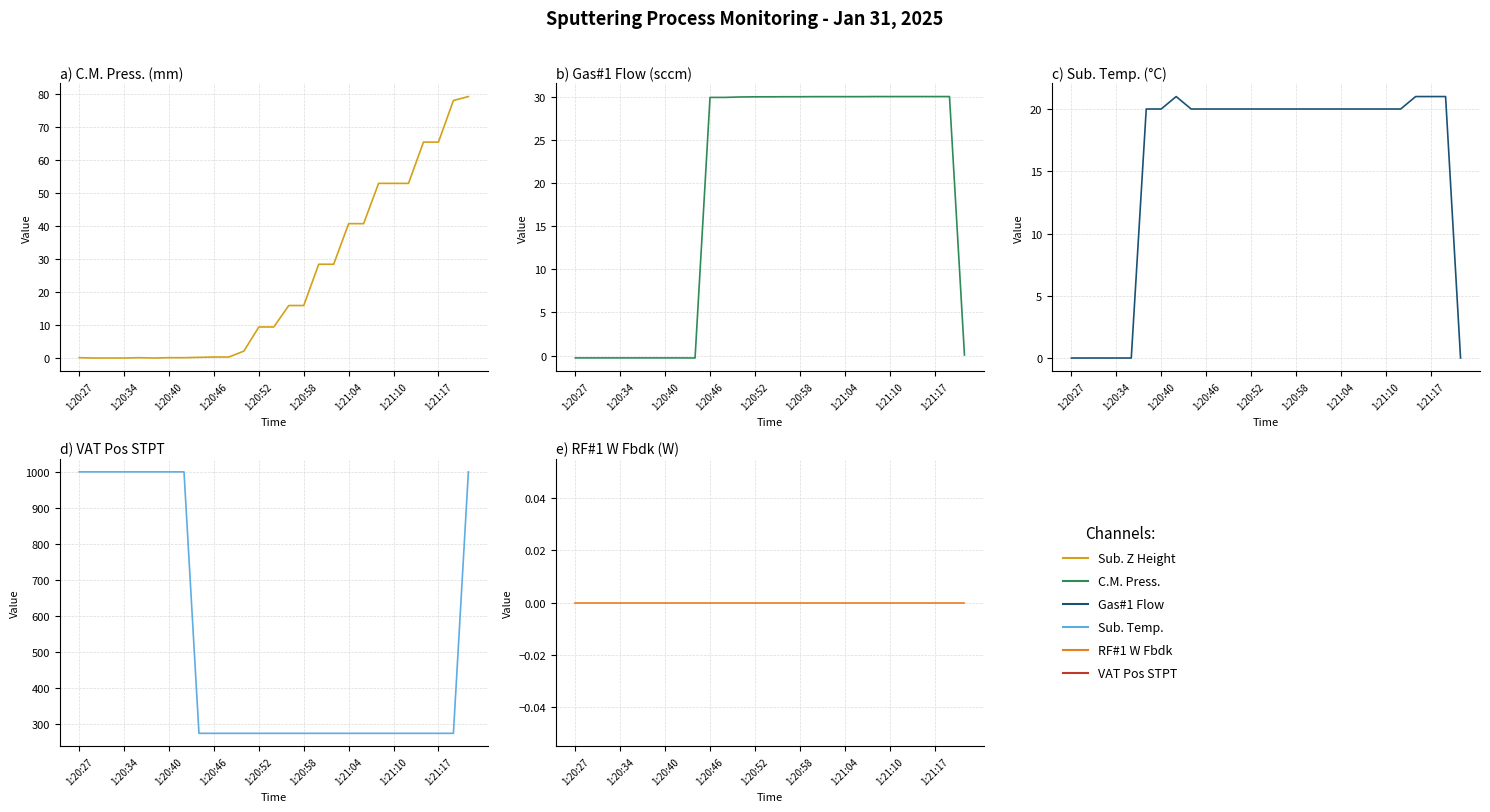

Is the value of Sub. Temp. at 1:20:46 greater than the value of VAT Pos STPT at 13?

No